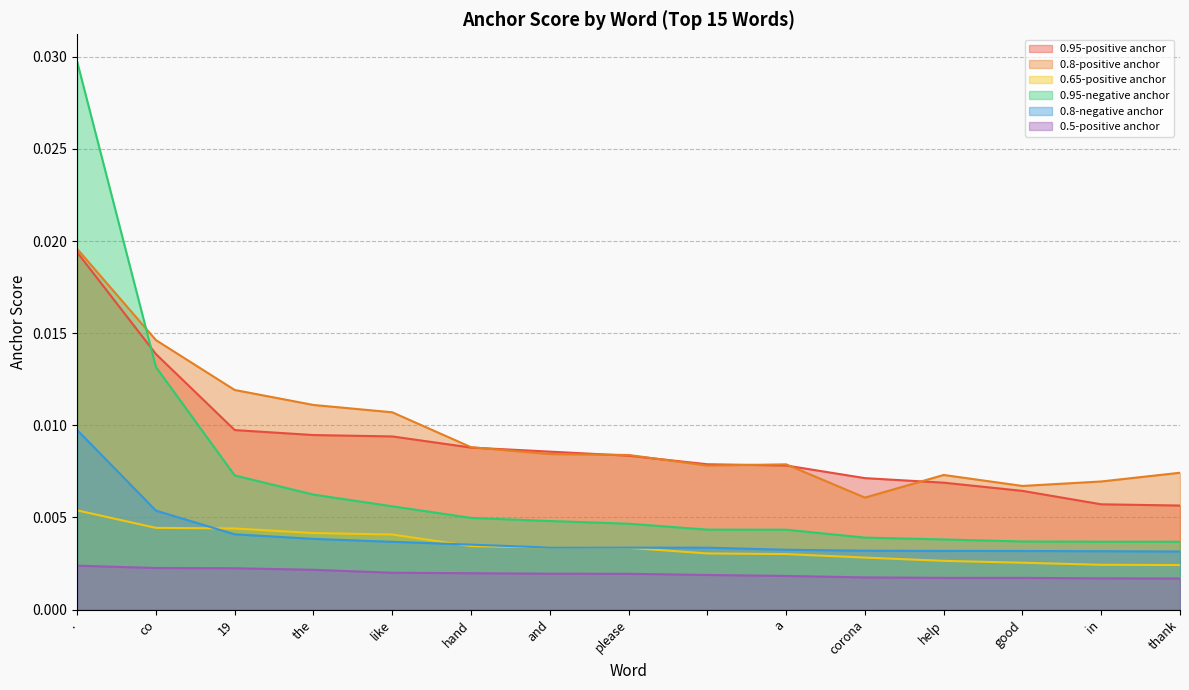

Is it true that 0.95-negative anchor equals 0.0 at in?

True